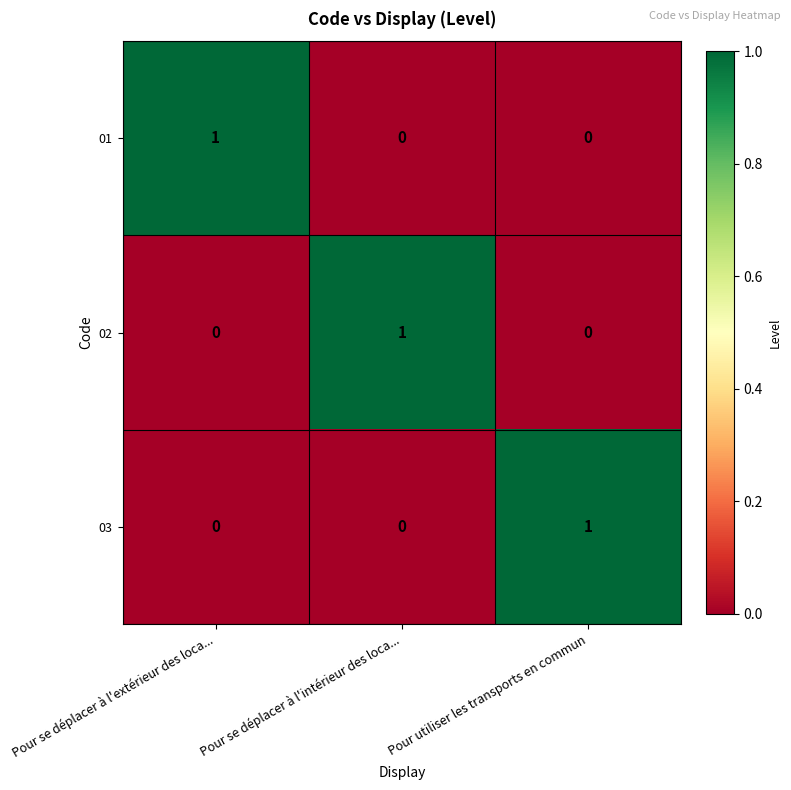

Count the number of categories in the chart.

3